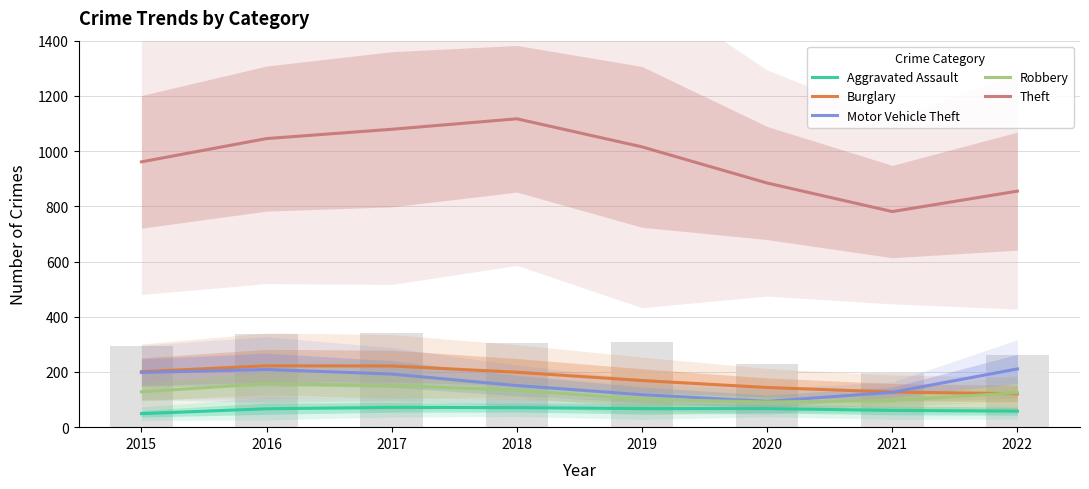

Reading left to right, extract all data points from this chart.

Aggravated Assault: 2015=49.0	2016=66.7	2017=71.7	2018=70.7	2019=67.3	2020=67.3	2021=60.7	2022=58.0
Burglary: 2015=201.0	2016=222.3	2017=221.7	2018=199.0	2019=169.0	2020=143.7	2021=127.3	2022=121.0
Motor Vehicle Theft: 2015=198.0	2016=209.0	2017=192.3	2018=150.7	2019=117.7	2020=93.3	2021=126.3	2022=211.0
Robbery: 2015=128.0	2016=157.7	2017=150.7	2018=134.3	2019=100.7	2020=91.3	2021=96.3	2022=125.0
Theft: 2015=961.0	2016=1045.3	2017=1079.0	2018=1117.0	2019=1015.3	2020=884.3	2021=781.0	2022=855.0